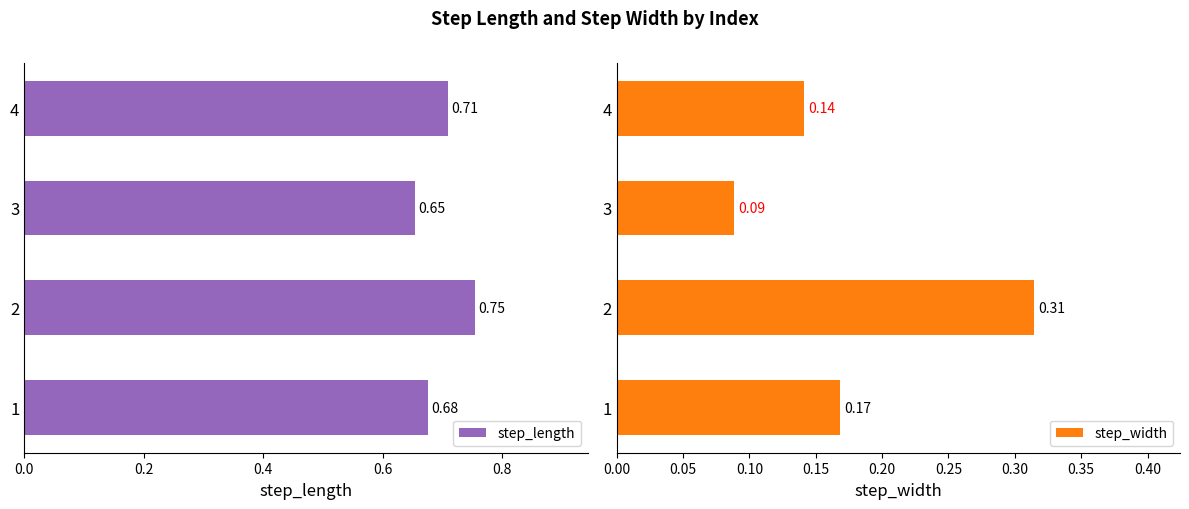

List the labels in order of step_length value, largest first.

2, 4, 1, 3